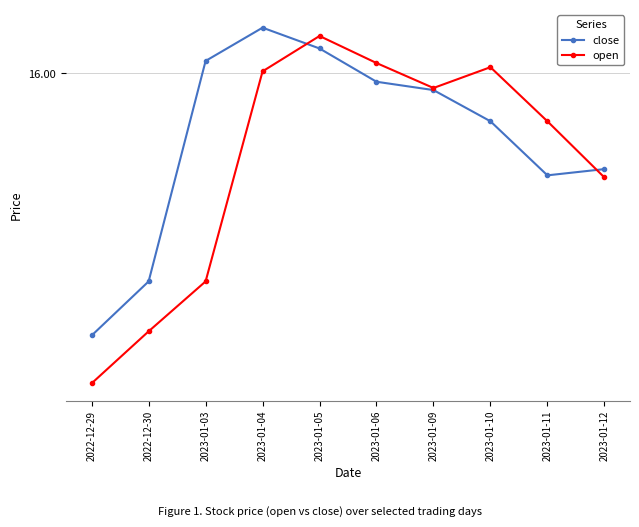

Is this an area chart (filled region under the line)?

No